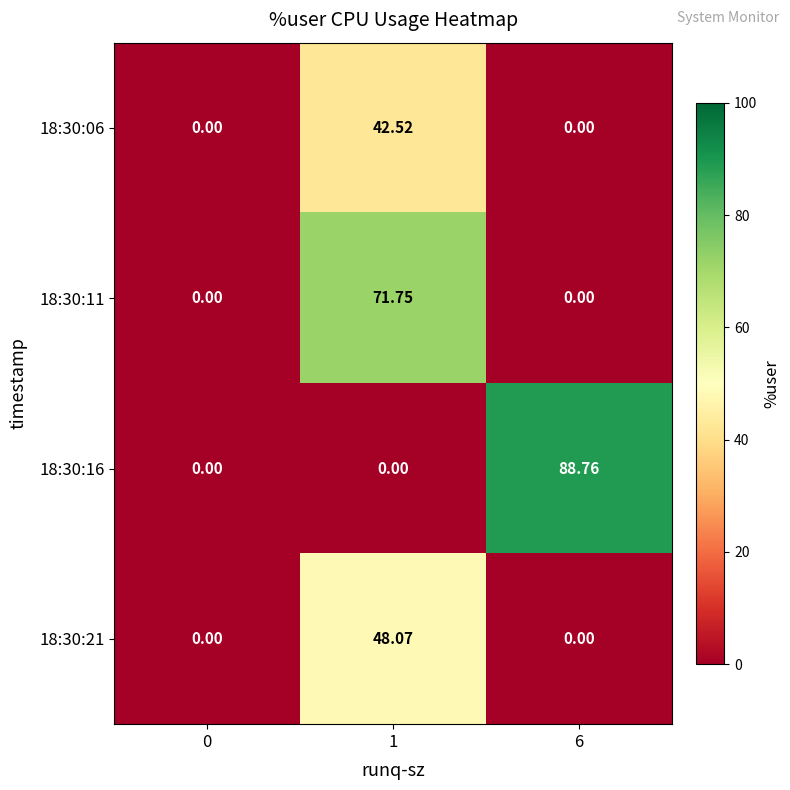

At which category is the sum across all series the highest?

1